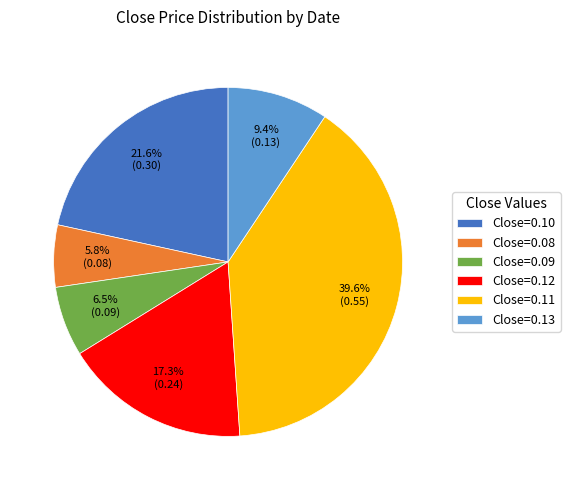

To the nearest percent, what is the average slice percentage?

17%